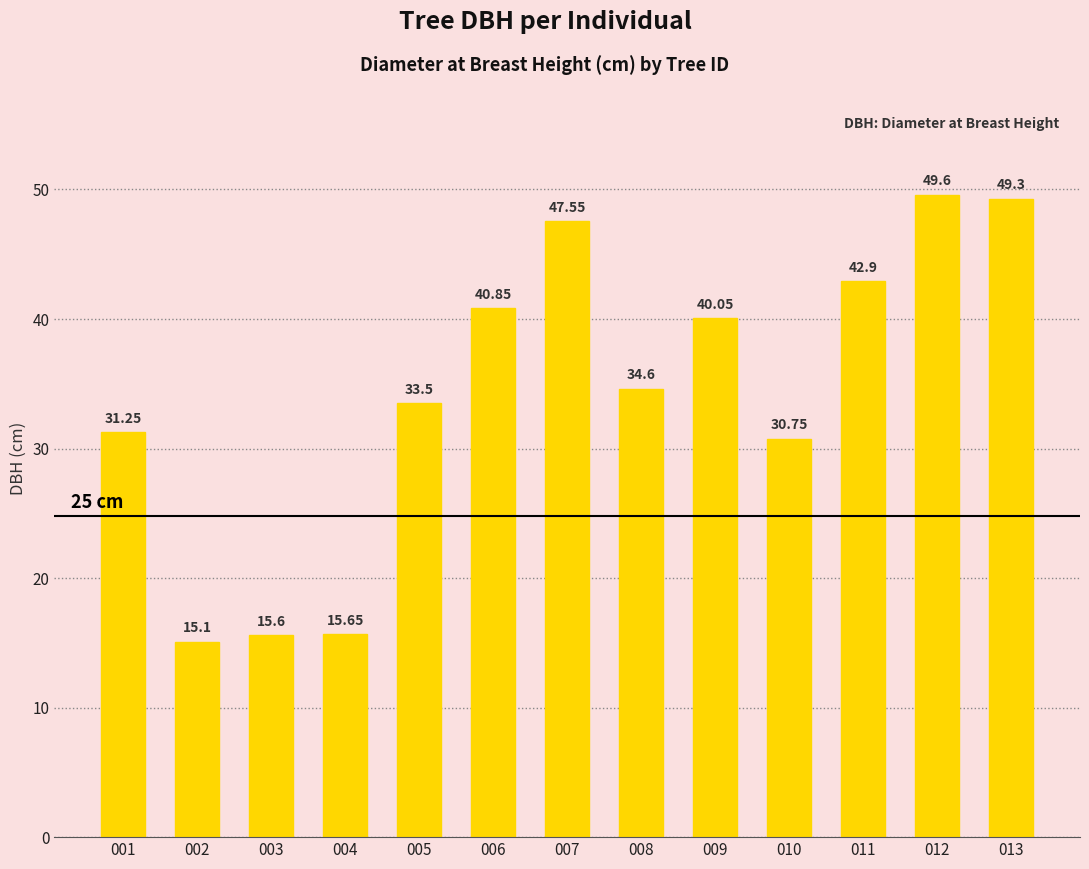

Is it true that the value at 002 is 15.1?

True